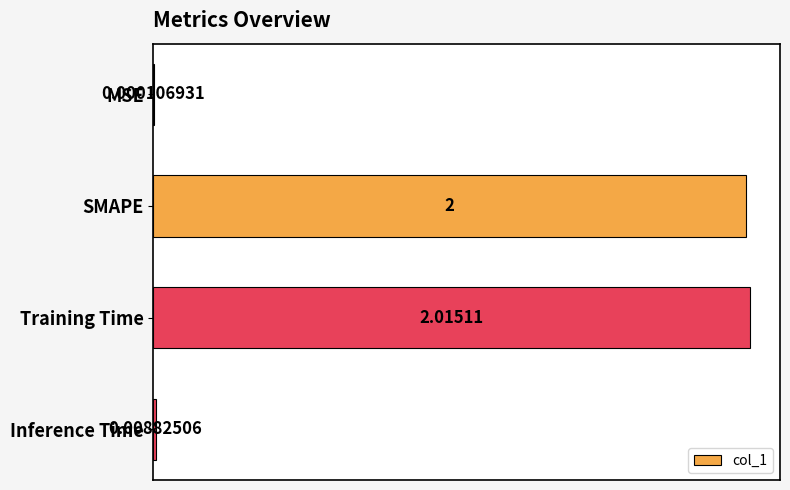

What is the sum of the values at SMAPE and Training Time?

4.0